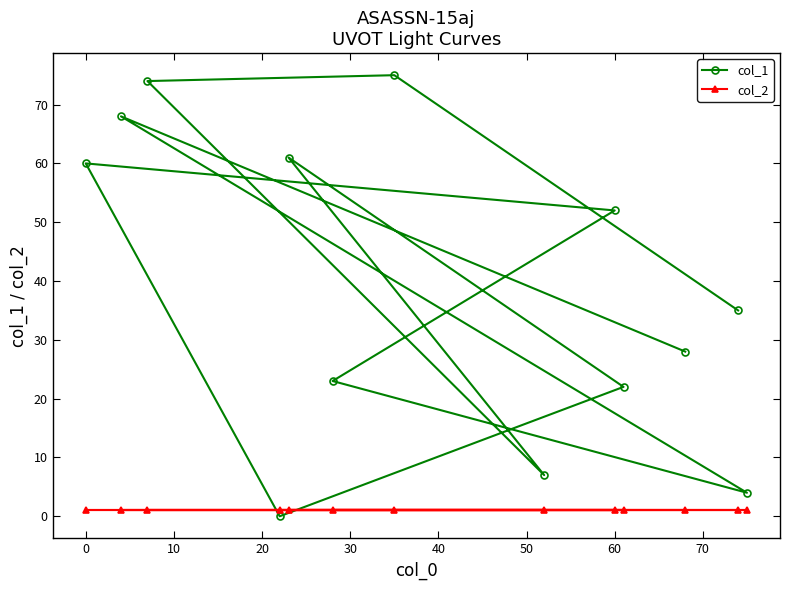

What are all the series names shown in the legend?

col_1, col_2